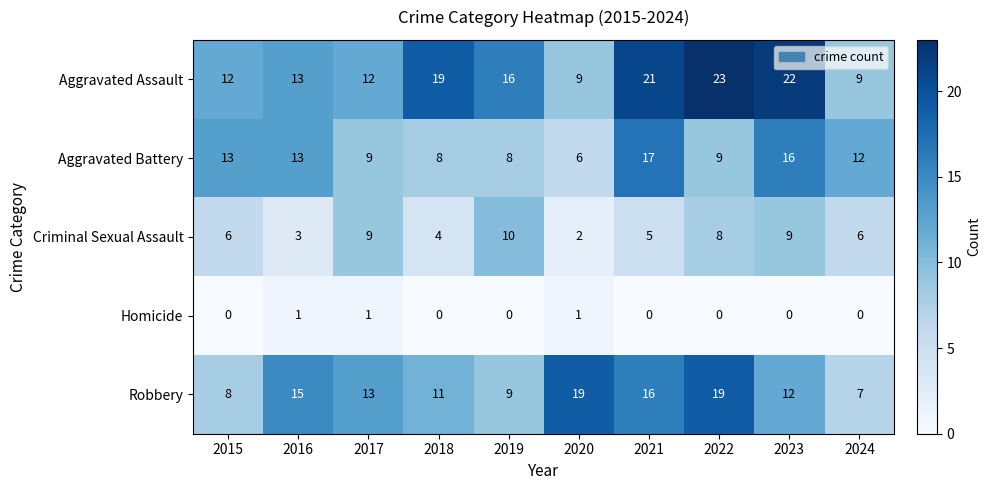

Is it true that Homicide equals 0 at 2018?

True